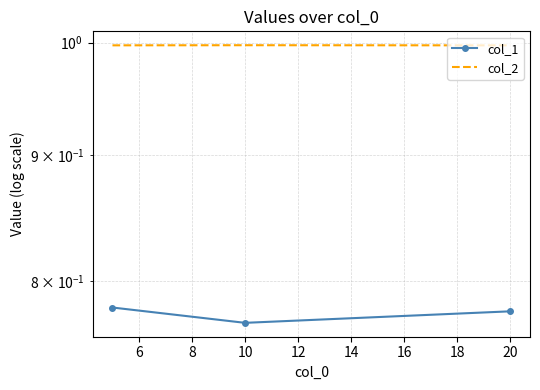

Rank the series by their average value, from highest to lowest.

col_2, col_1